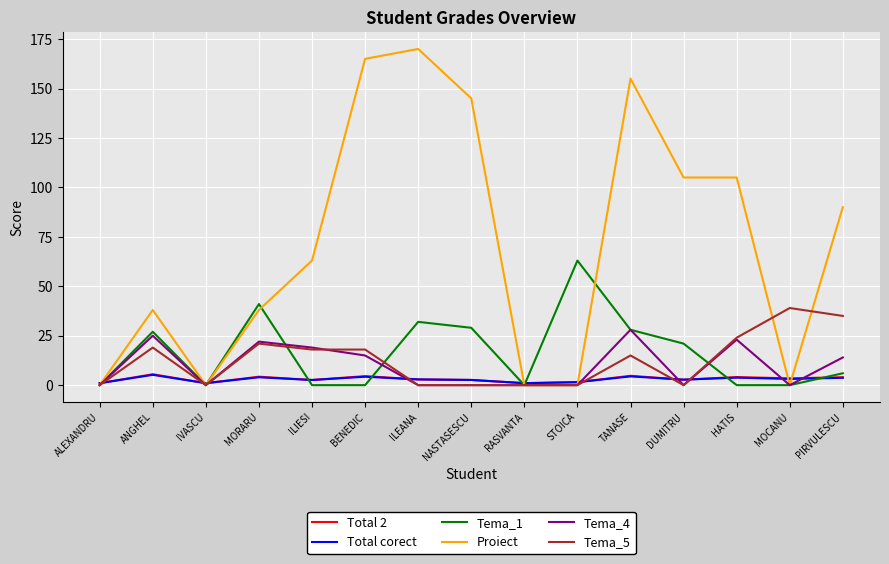

At which category is the sum across all series the highest?

TANASE